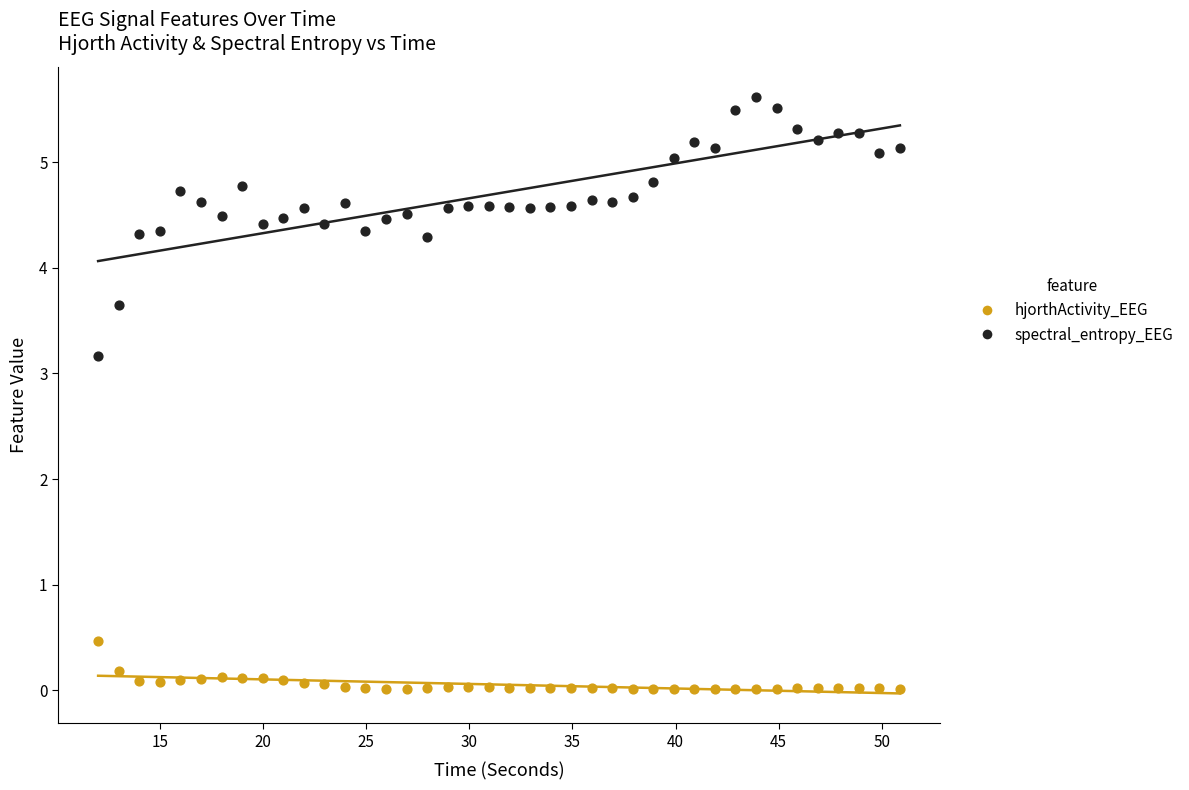

Which series reaches the maximum Y coordinate?

spectral_entropy_EEG